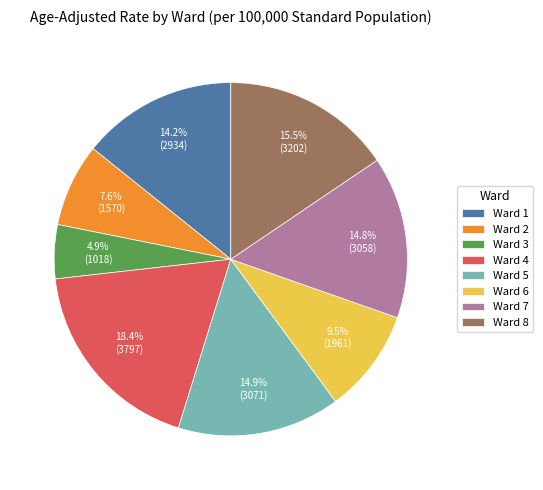

Which category has the biggest portion of the pie?

Ward 4